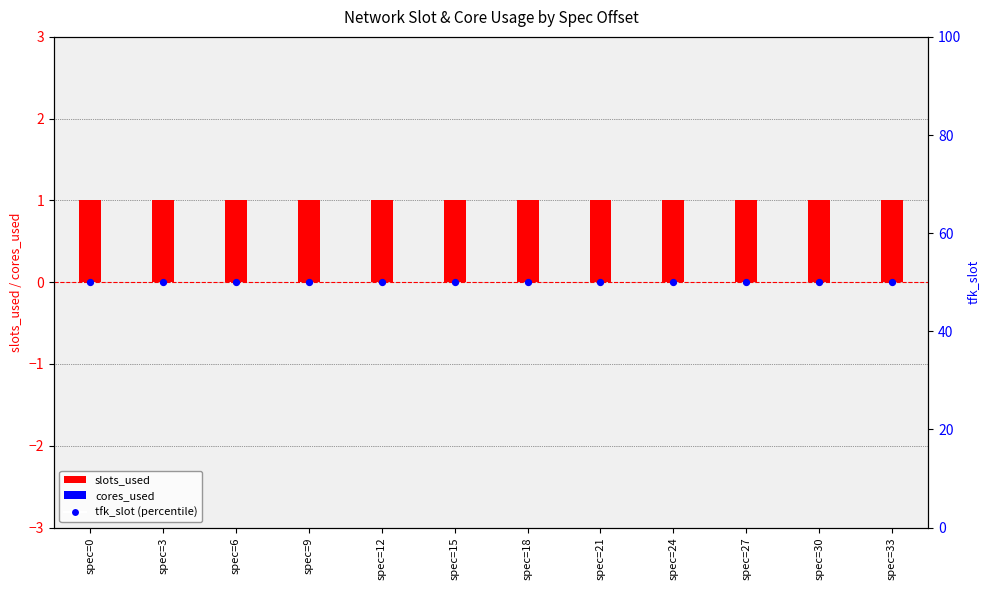

What is the total value across all series at spec=27?

51